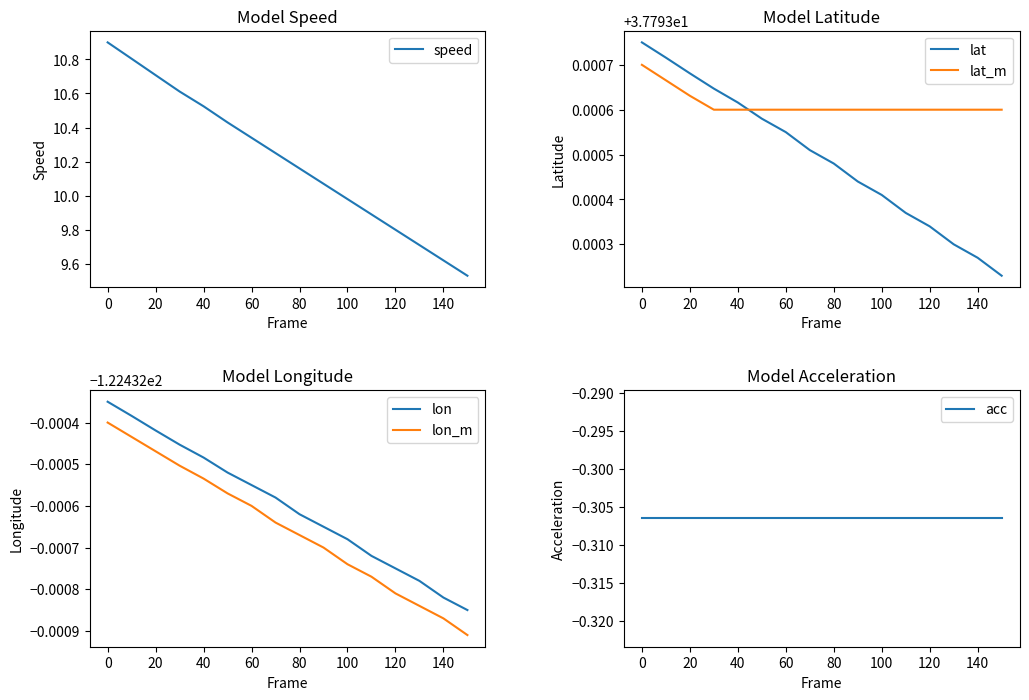

After their last crossing, which series has the higher values: lat_m or lat?

lat_m